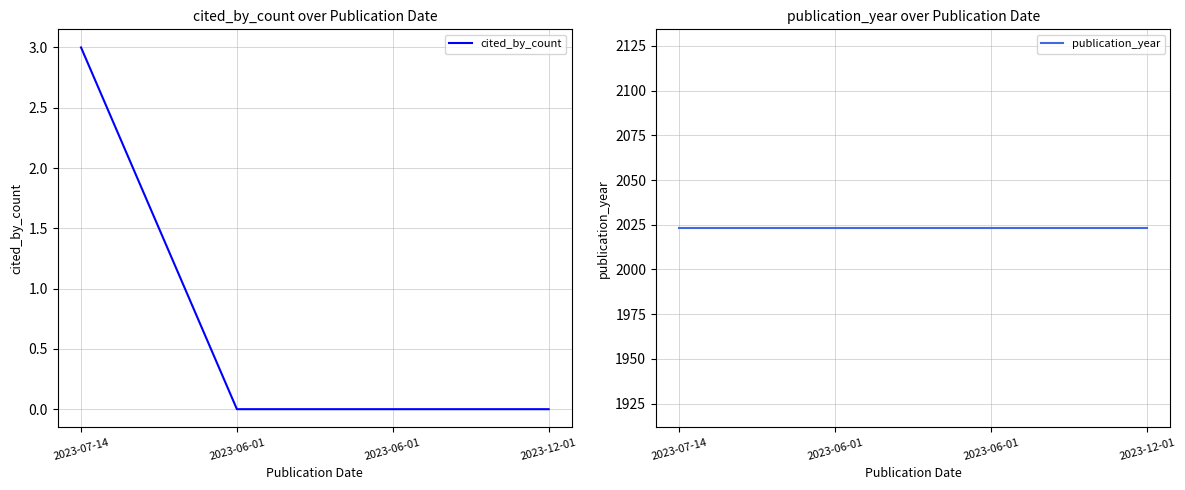

What is the difference between the highest and lowest values at 2023-07-14?

2020